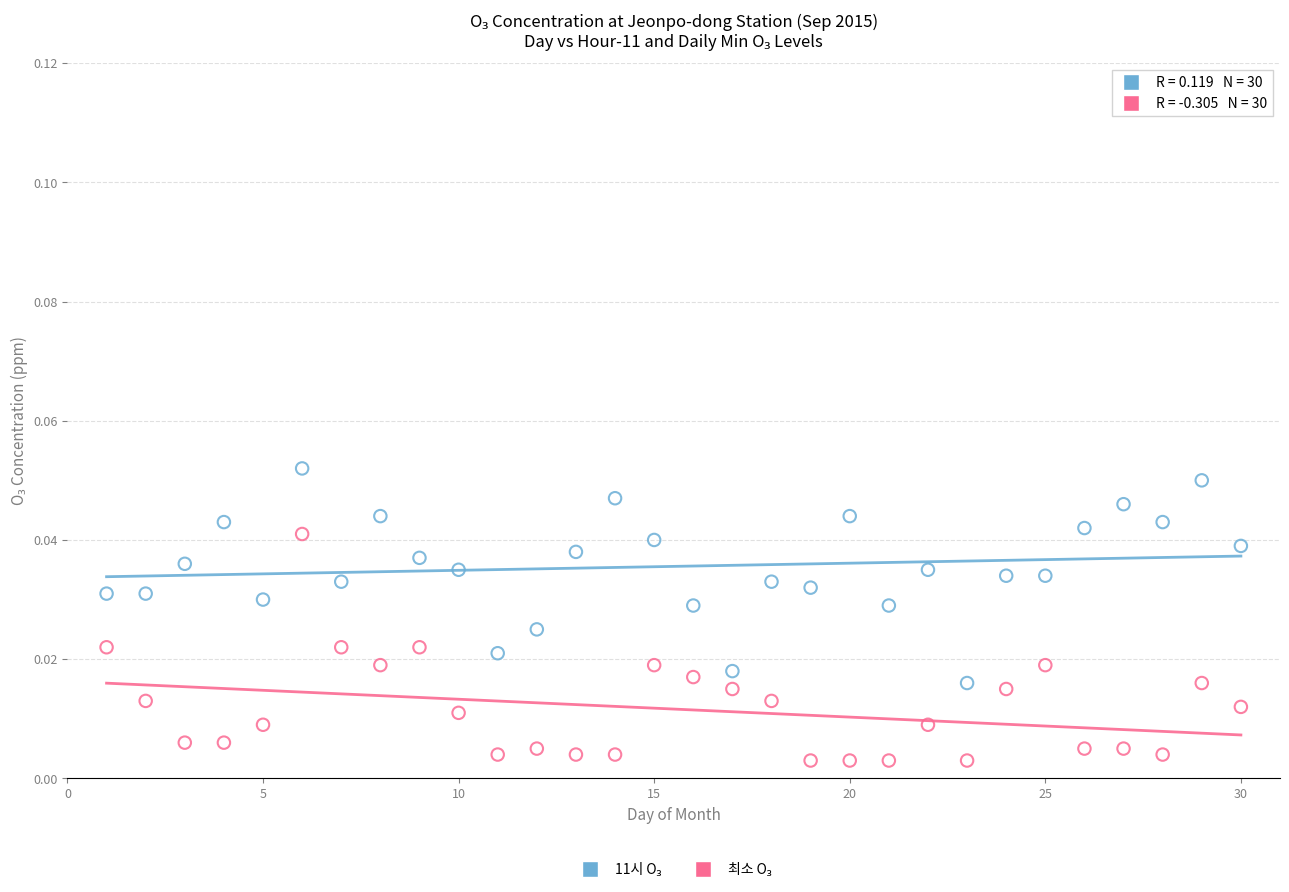

Across all data points, what is the range of X values (max minus min)?

29.0